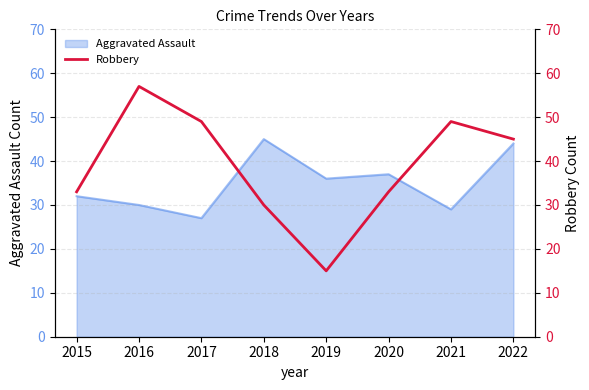

The value of Aggravated Assault at 2019 is 36. True or false?

True